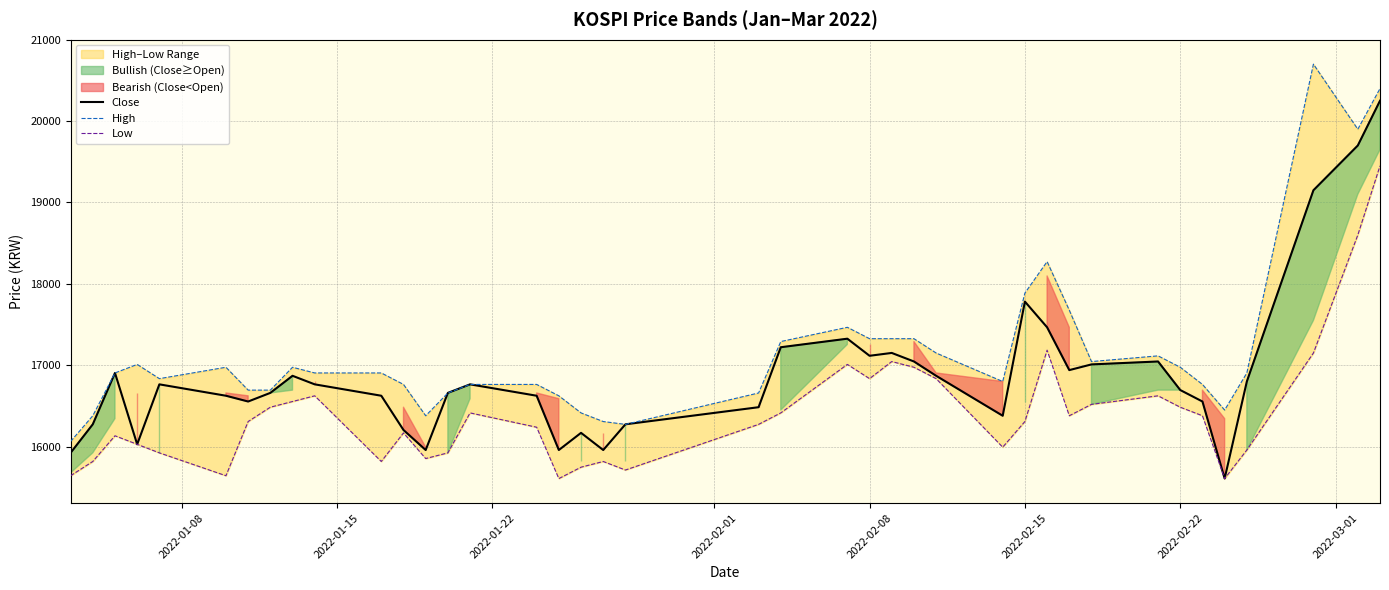

At which label is Close closest to 17929?

2022-02-15